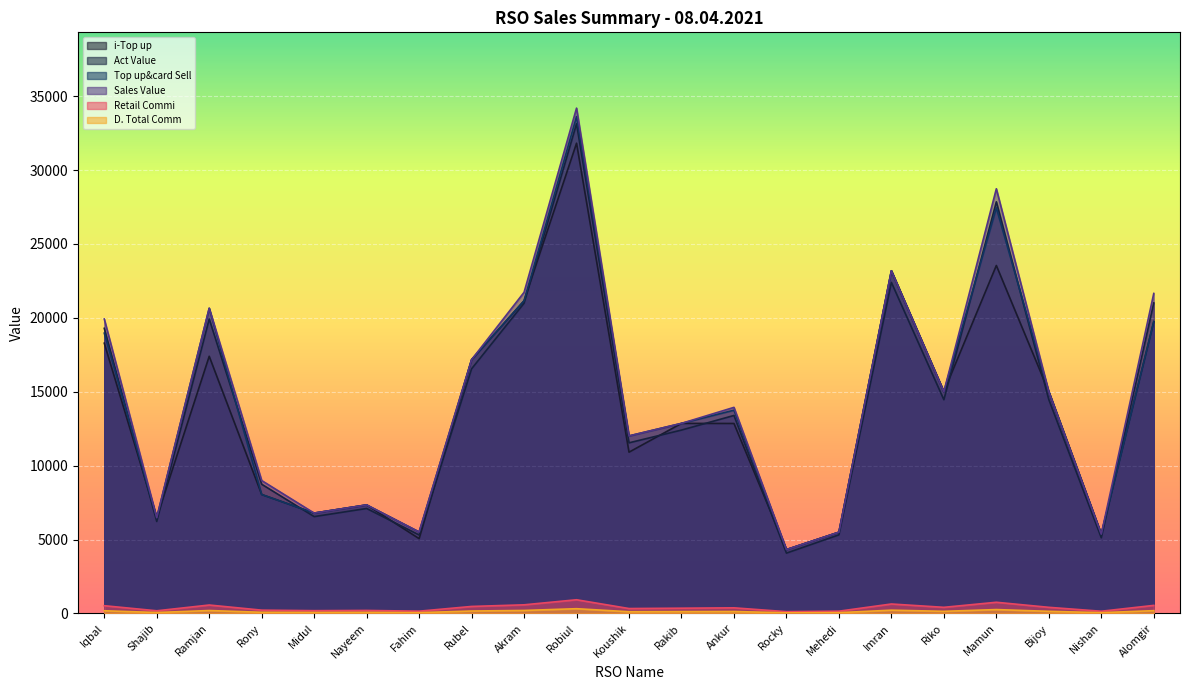

True or false: i-Top up has a value of 17398.0 at Ramjan.

True